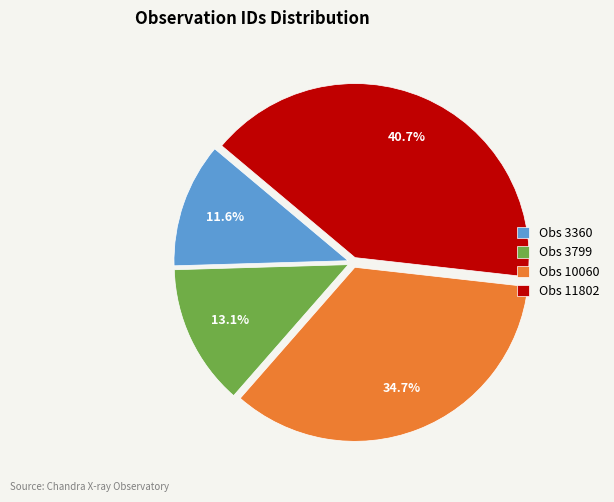

To the nearest percent, what is the combined percentage of Obs 3360 and Obs 10060?

46%